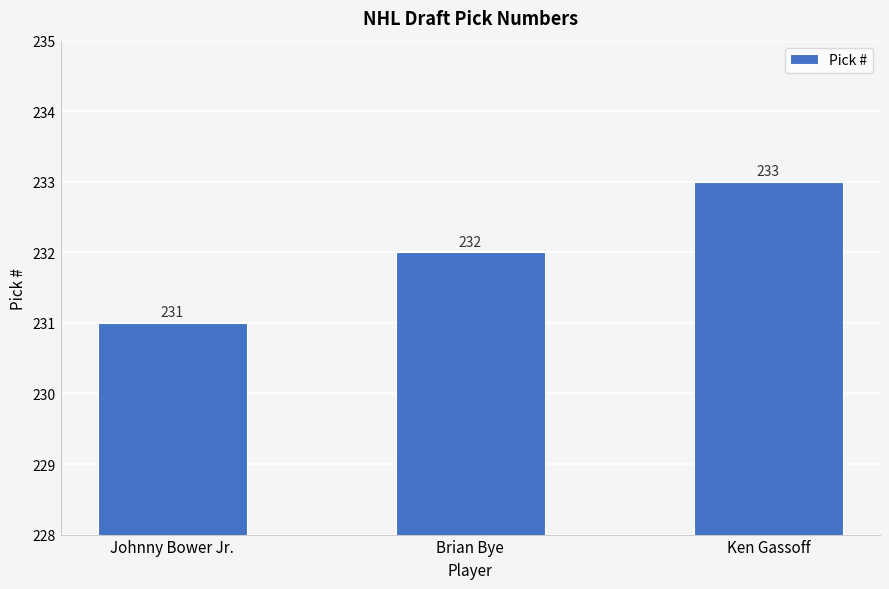

What is the sum of all values?

696